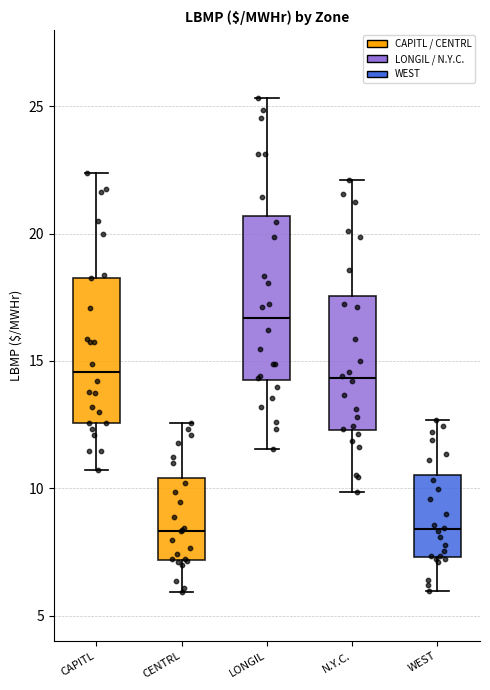

Which box has the highest median line?

LONGIL